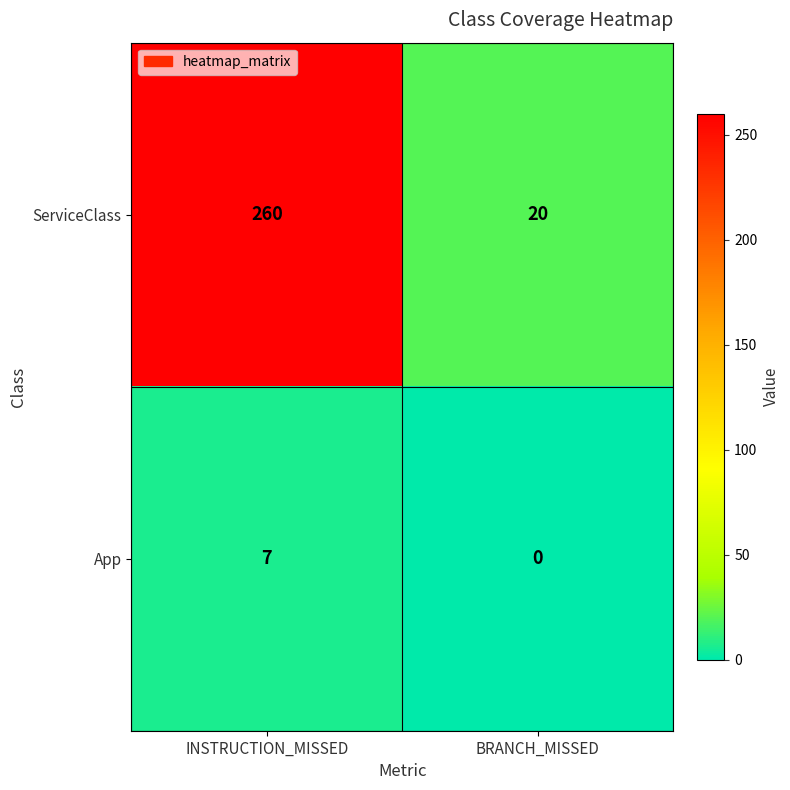

At which label is App closest to 3?

BRANCH_MISSED